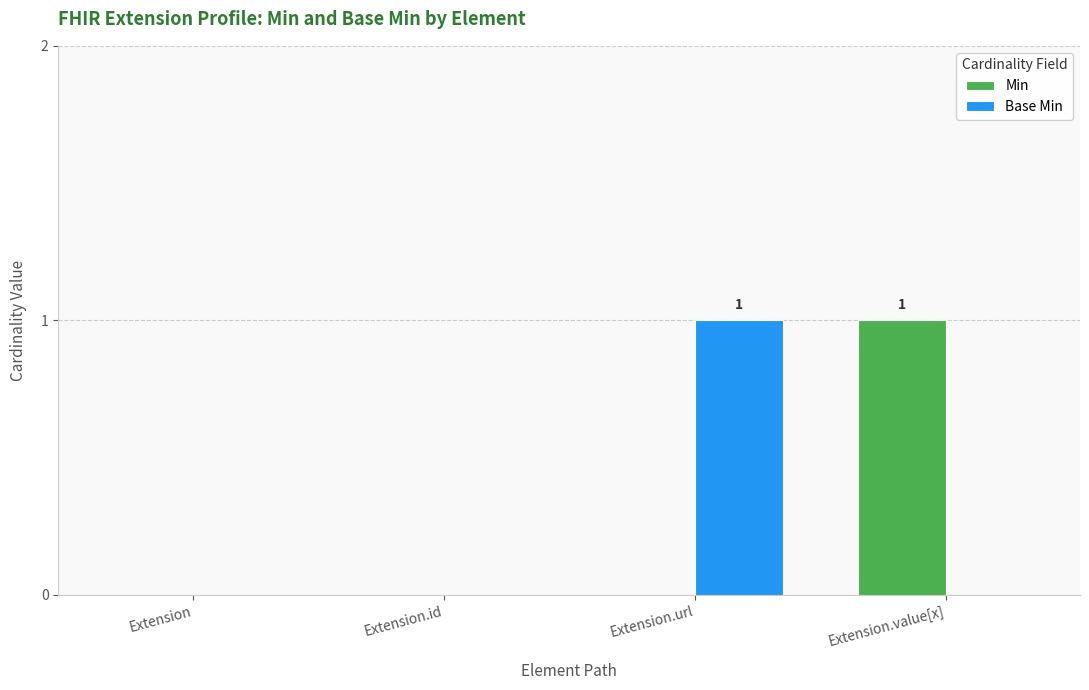

The value of Min at Extension.url is 0. True or false?

True